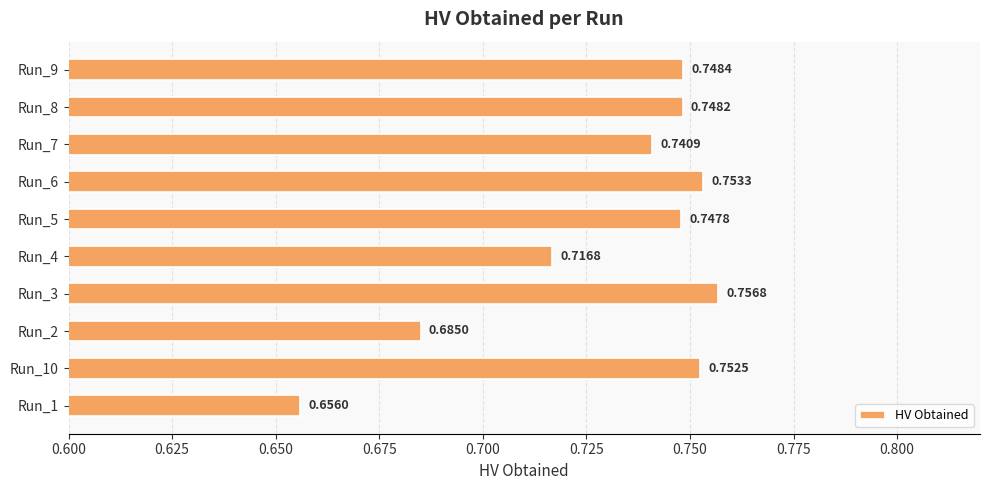

What is the difference between the maximum and minimum values?

0.1